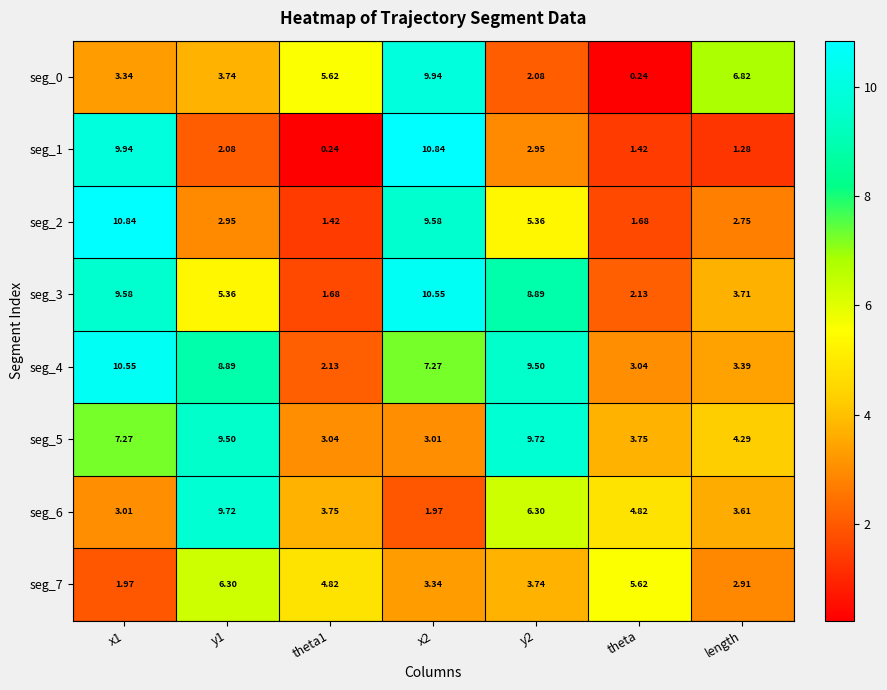

Is the value of seg_3 at theta greater than the value of seg_1 at x1?

No